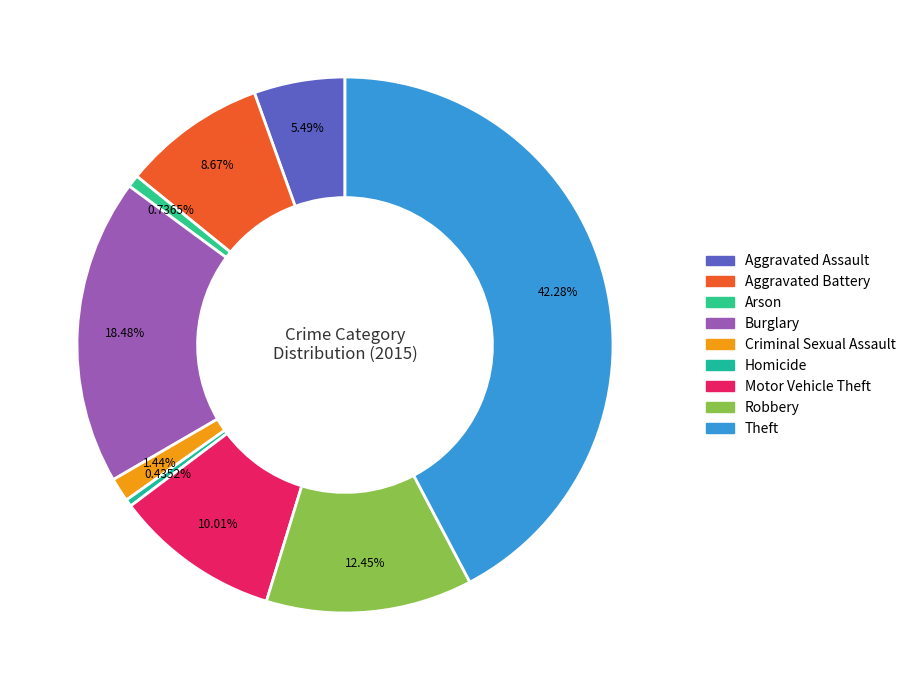

Which slice is the largest?

Theft